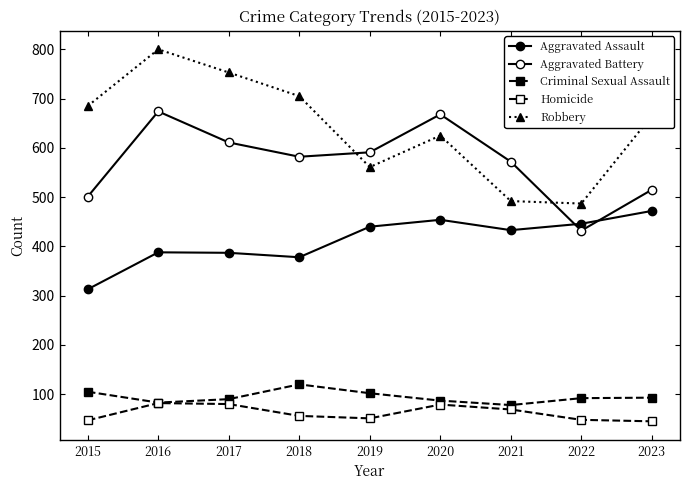

Rank the categories by Aggravated Battery value from lowest to highest.

2022, 2015, 2023, 2021, 2018, 2019, 2017, 2020, 2016